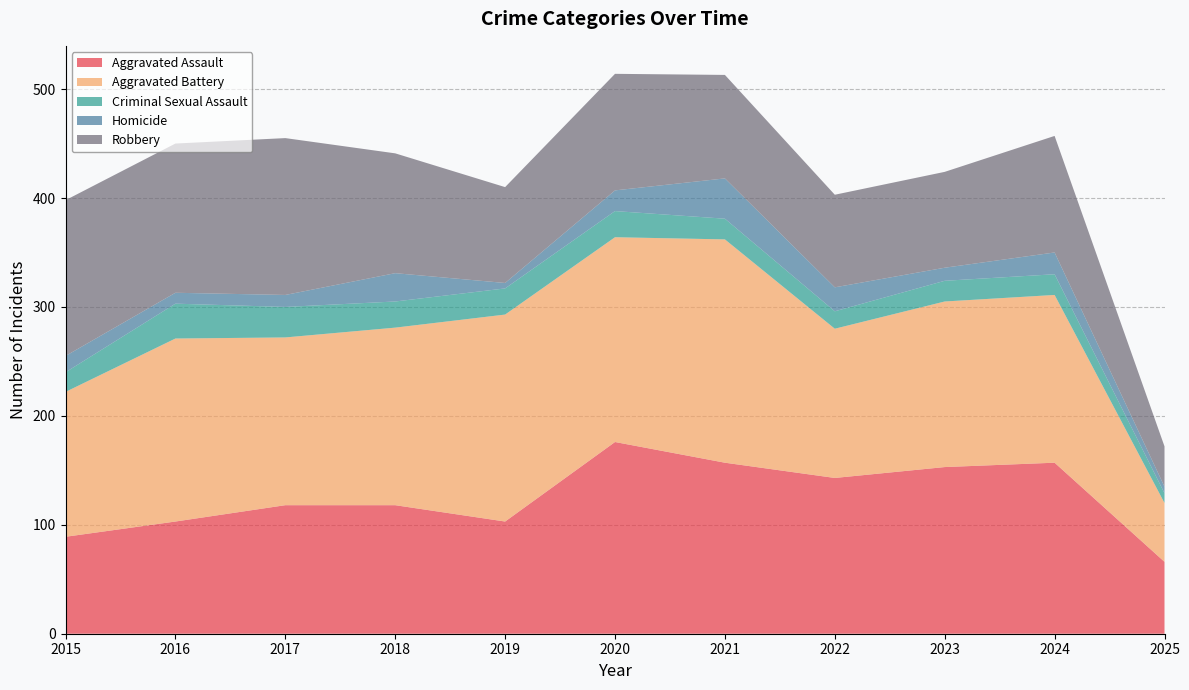

Reading left to right, extract all data points from this chart.

Aggravated Assault: 89	103	118	118	103	176	157	143	153	157	66
Aggravated Battery: 133	168	154	163	190	188	205	137	152	154	54
Criminal Sexual Assault: 18	32	28	24	24	24	19	16	19	19	9
Homicide: 15	10	11	26	5	19	37	22	12	20	6
Robbery: 143	137	144	110	88	107	95	85	88	107	37